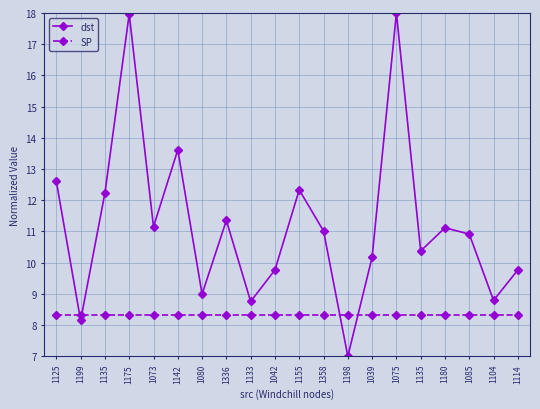

How many lines are shown in the chart?

2